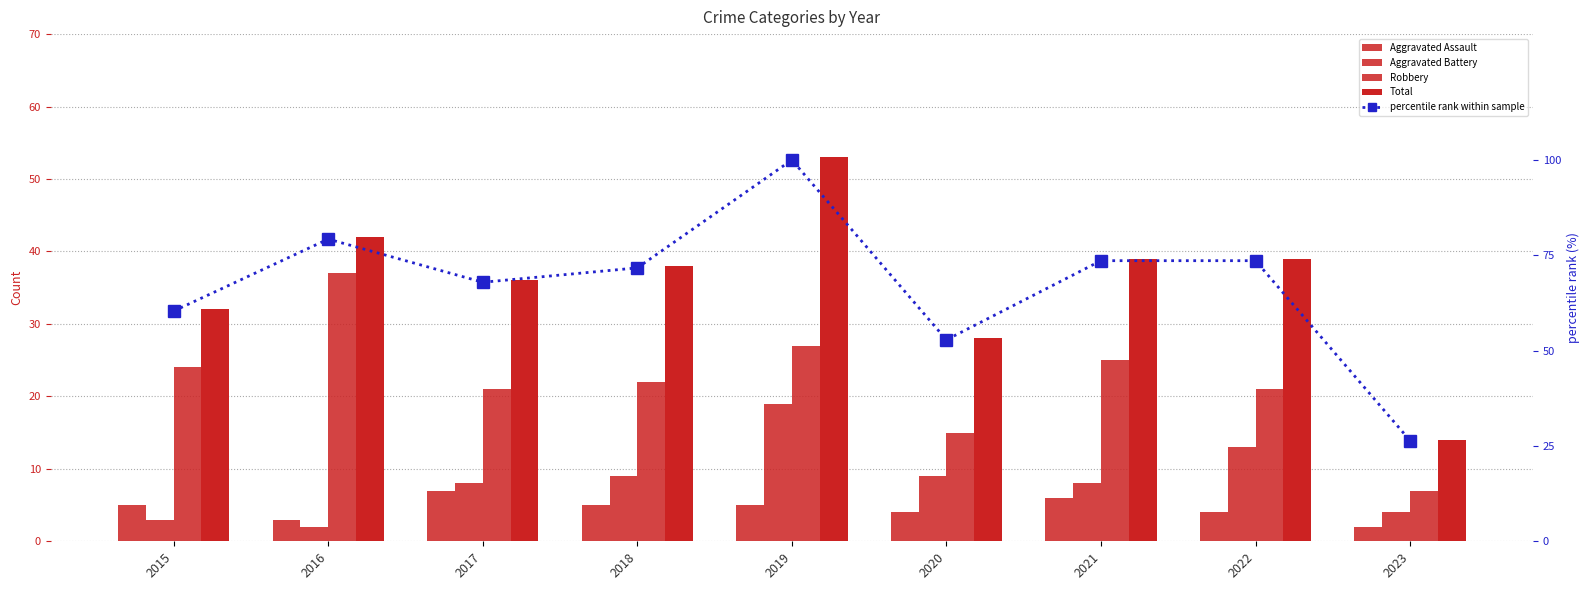

At which label is Aggravated Assault closest to 4?

2020